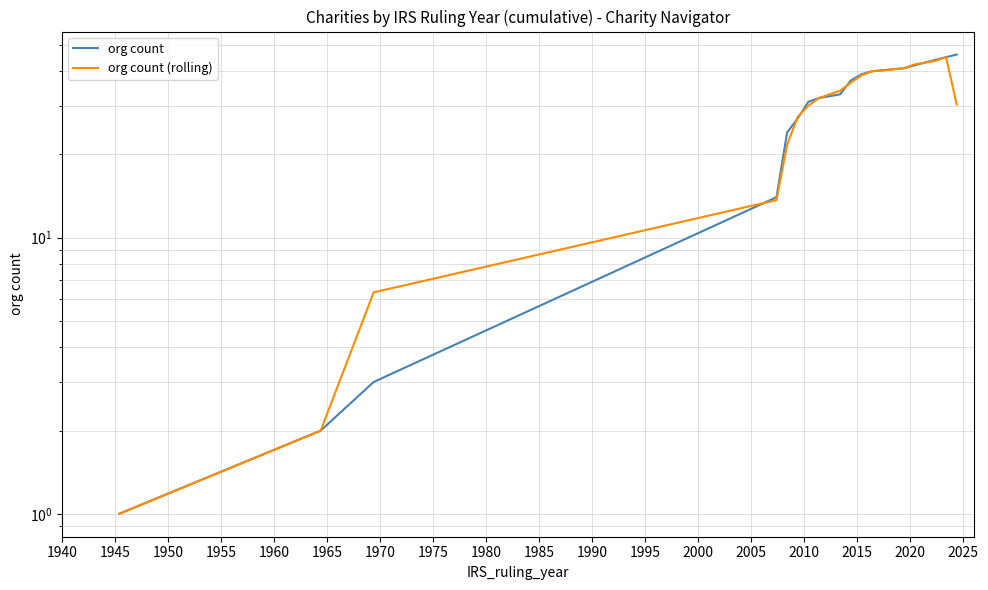

The org count series shows 25.2 at 1990. True or false?

False